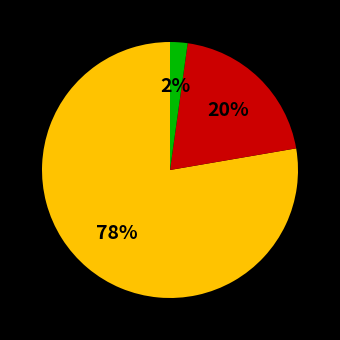

To the nearest percent, what is the average slice percentage?

33%